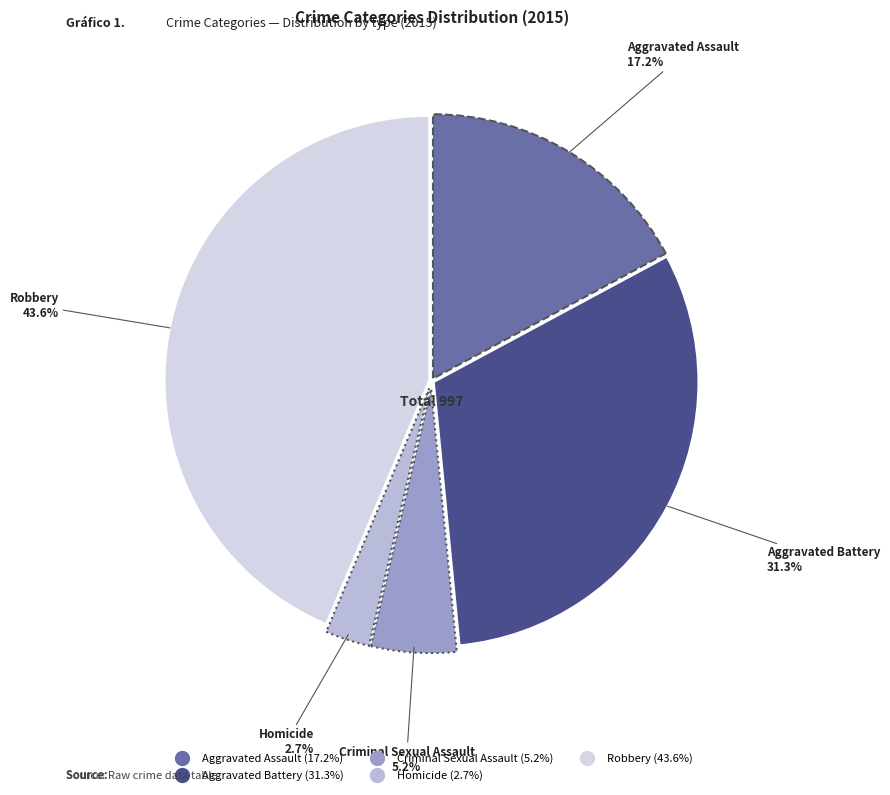

True or false: Aggravated Battery accounts for 31% of the total.

True